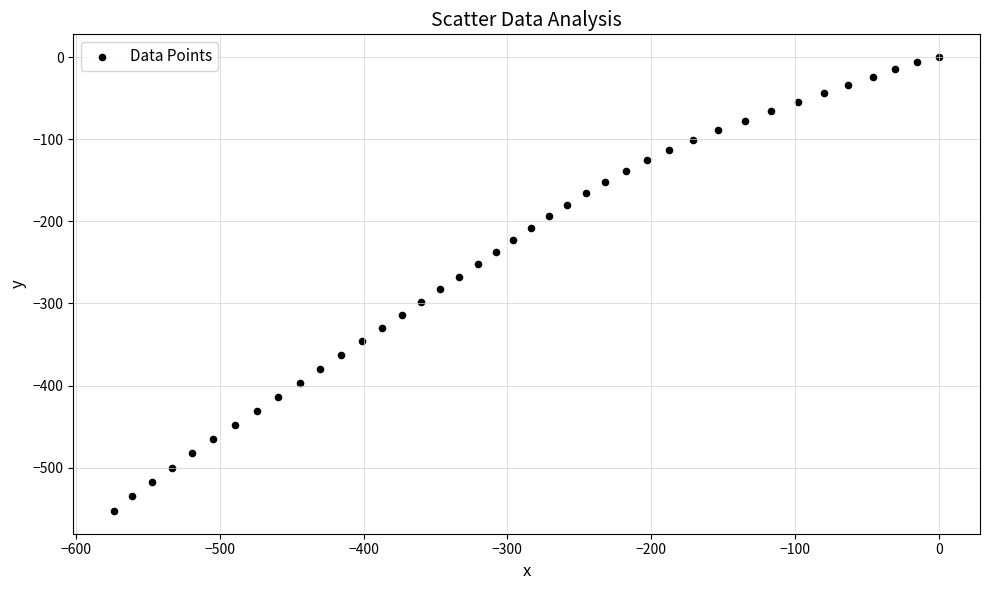

What is the range of X values (max minus min)?

573.2